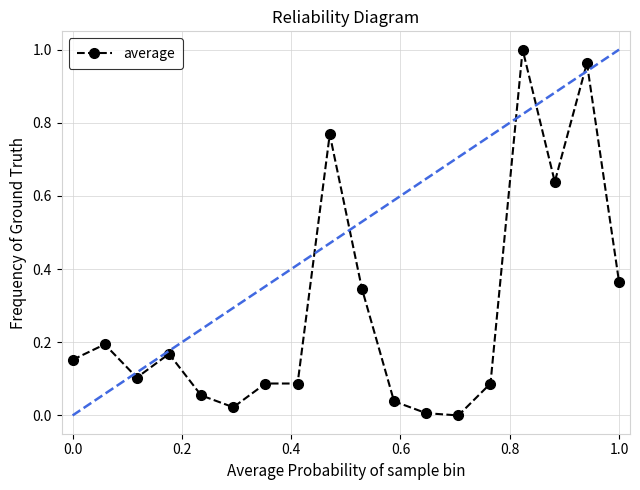

What is the sum of all values?

5.1